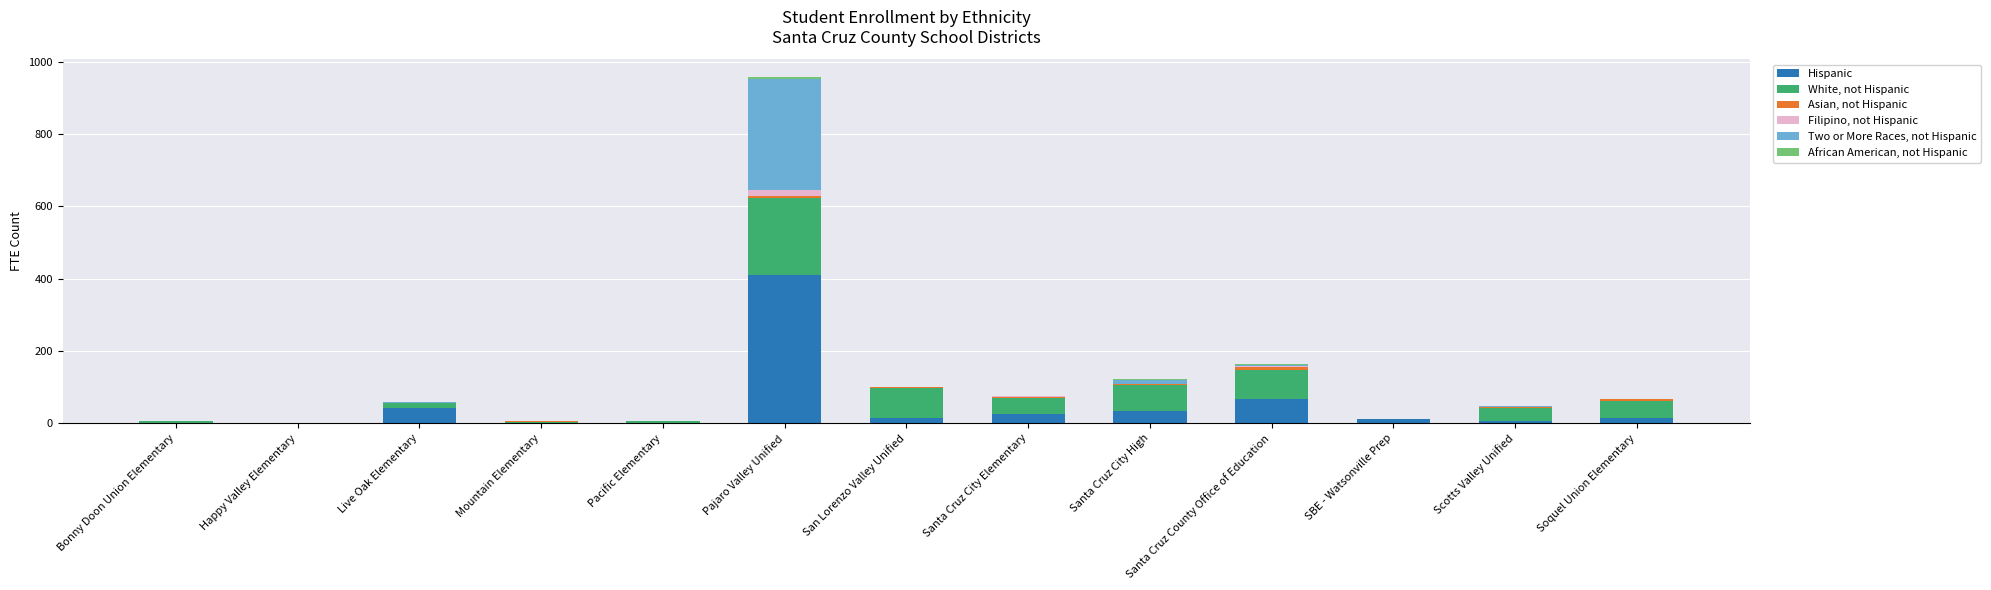

At which category is the sum across all series the highest?

Pajaro Valley Unified